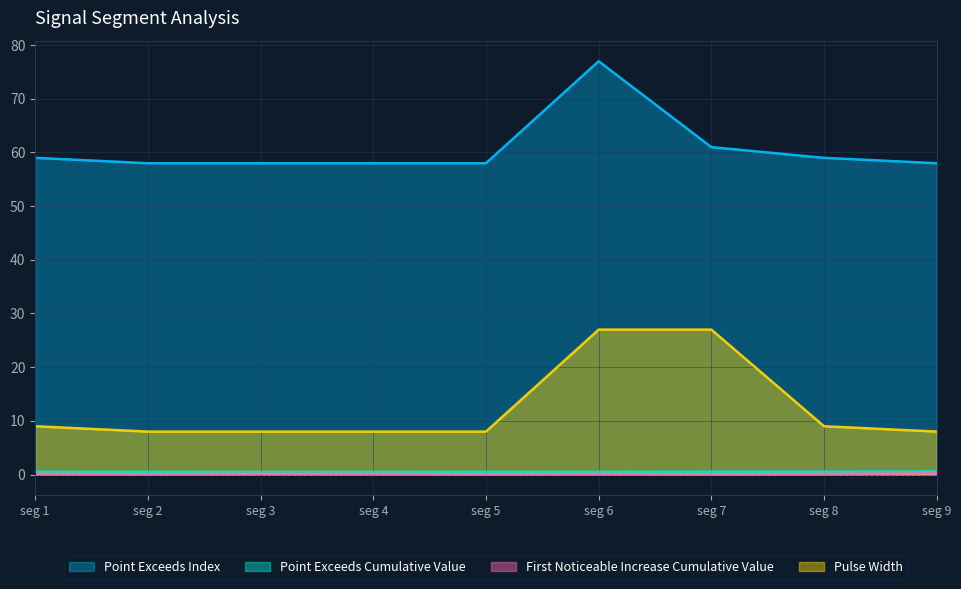

Which category has the highest value across all series?

seg 6